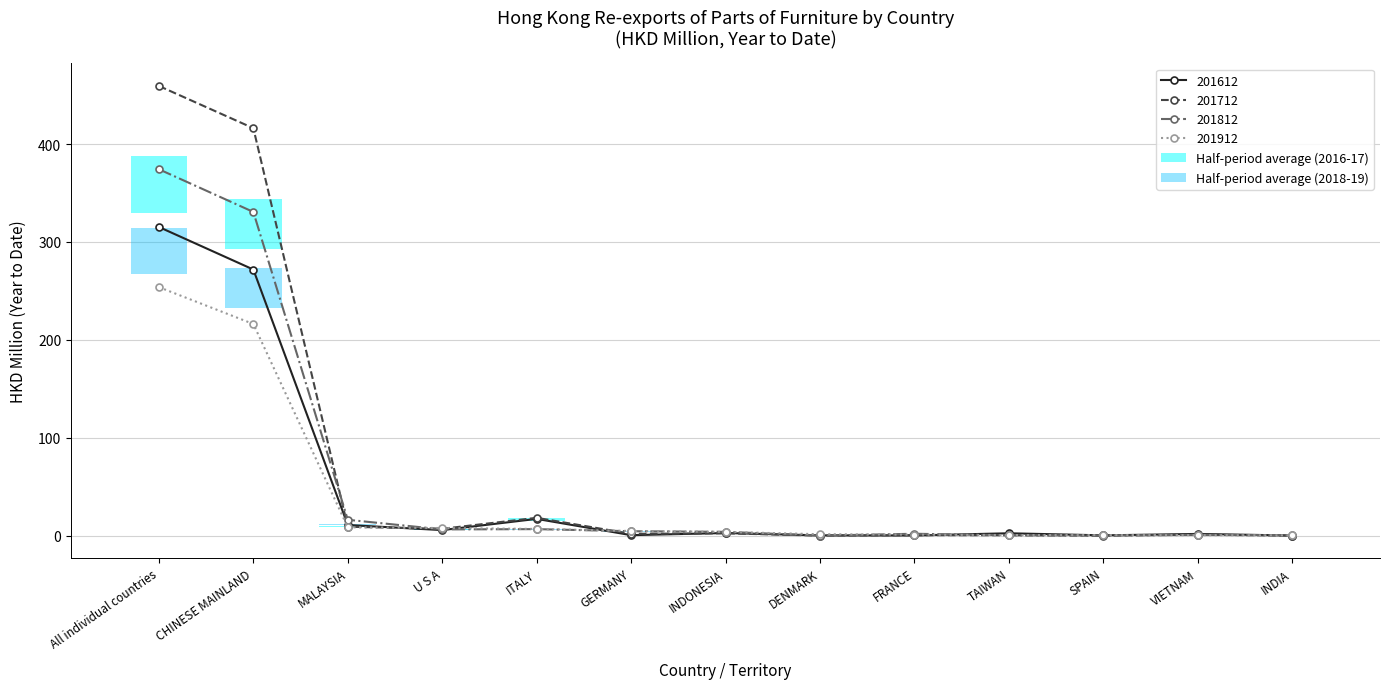

How many intersections are there between 201712 and 201912?

5